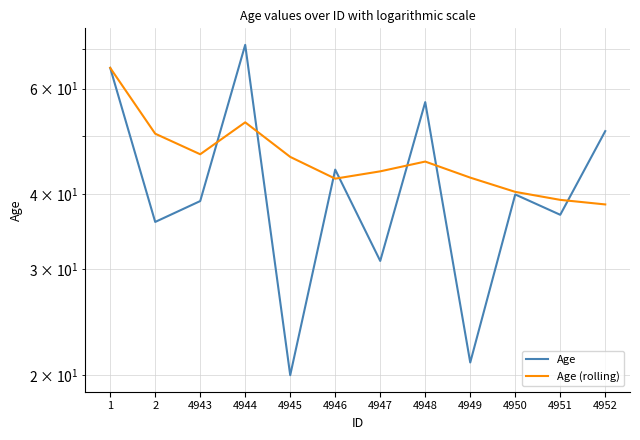

How many lines are shown in the chart?

2